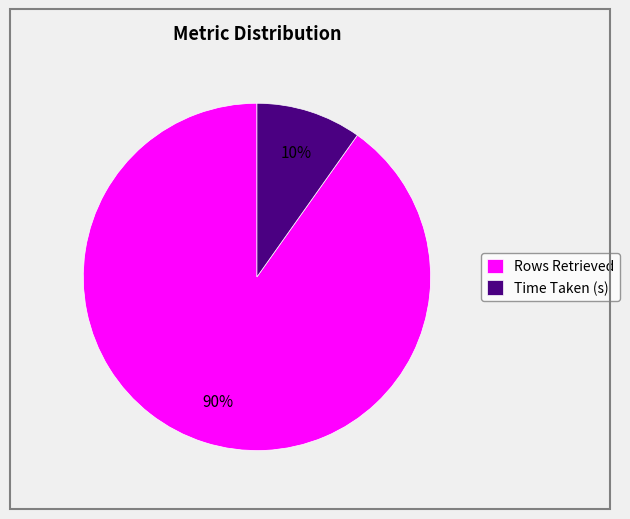

Which slice is the largest?

Rows Retrieved